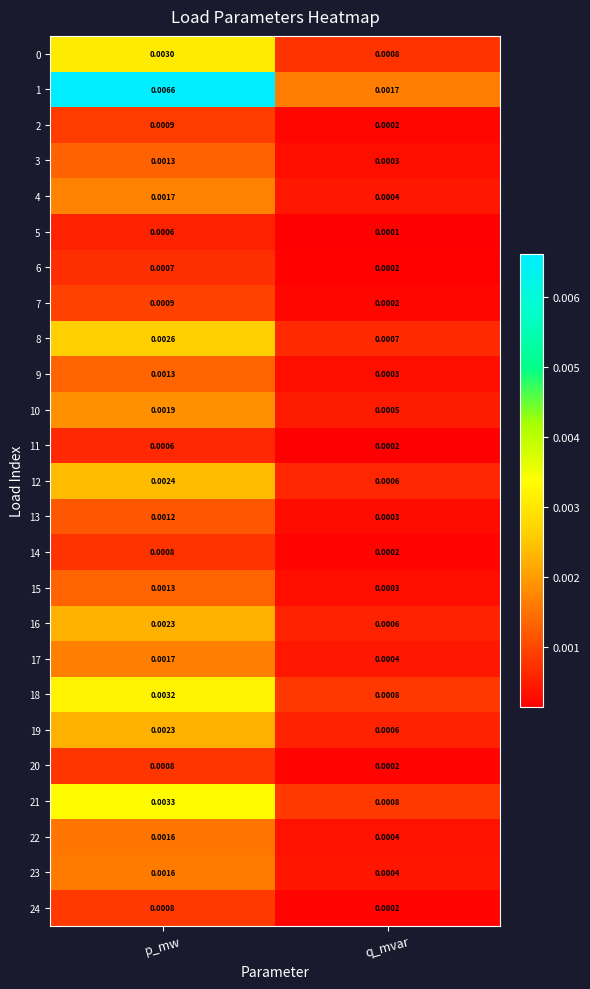

Where is 13 nearest to the value 0?

q_mvar